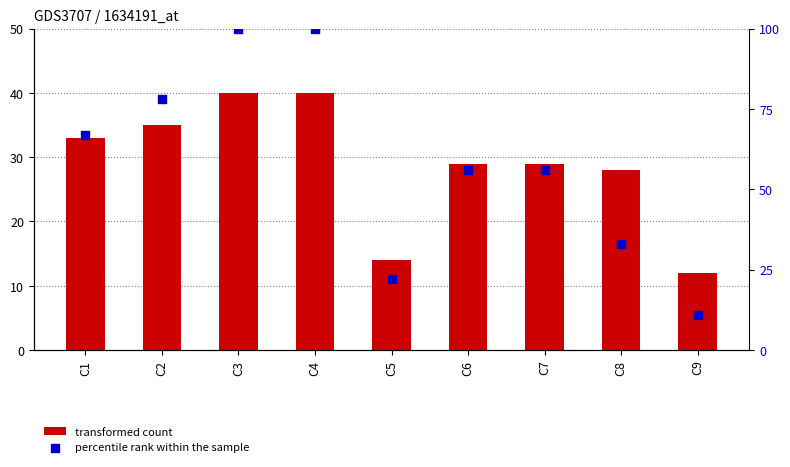

Which series contains the lowest Y value?

percentile rank within the sample